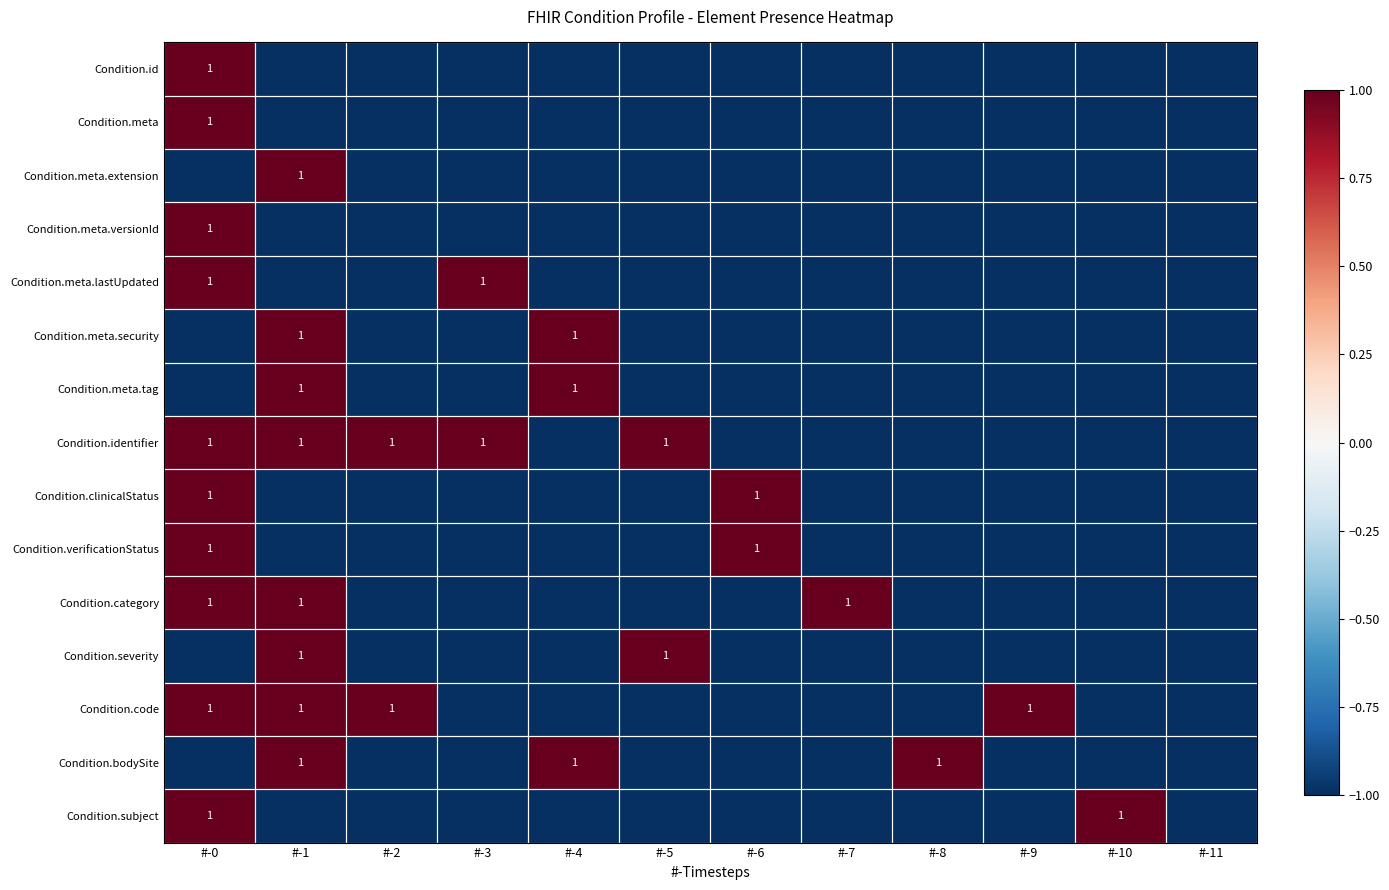

Which series changed the most between #-0 and #-1?

Condition.id